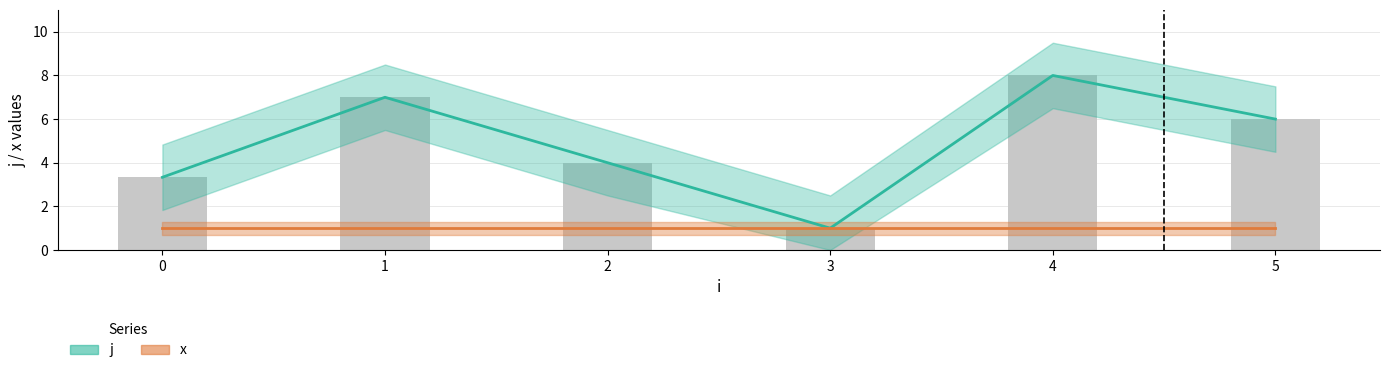

Which has a higher value, 1 or 0?

1